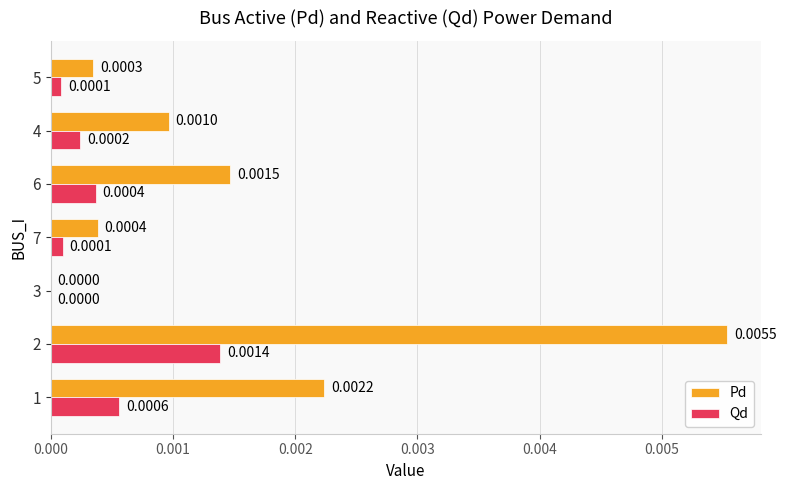

Which series has the largest total across all categories?

Pd